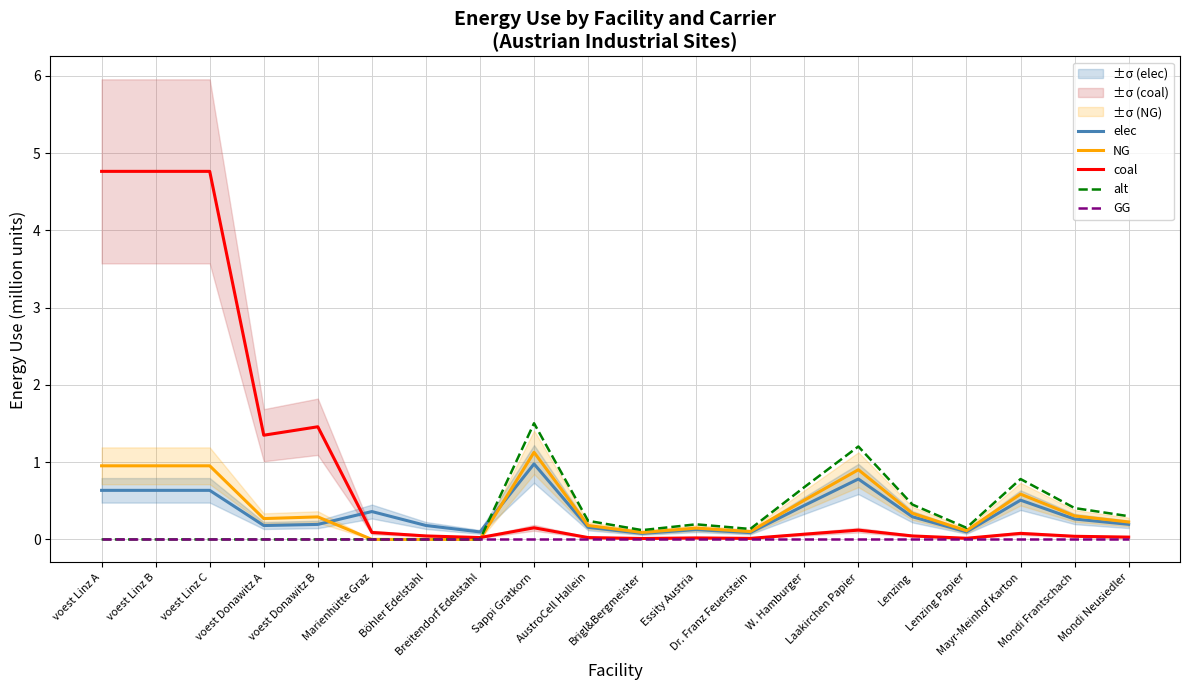

Which has a higher value, Lenzing or Mondi Frantschach?

Lenzing